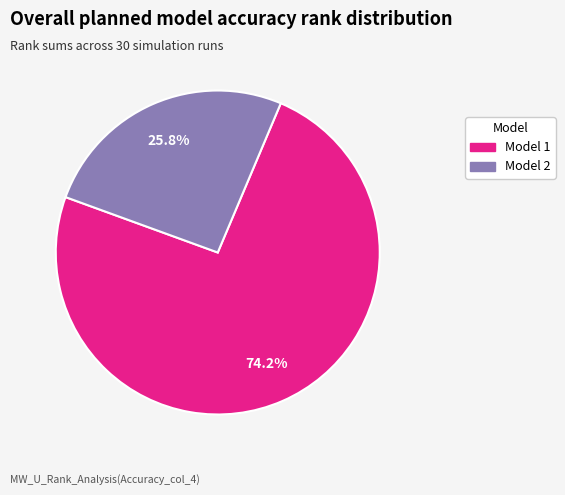

Does any single category account for the majority?

Yes